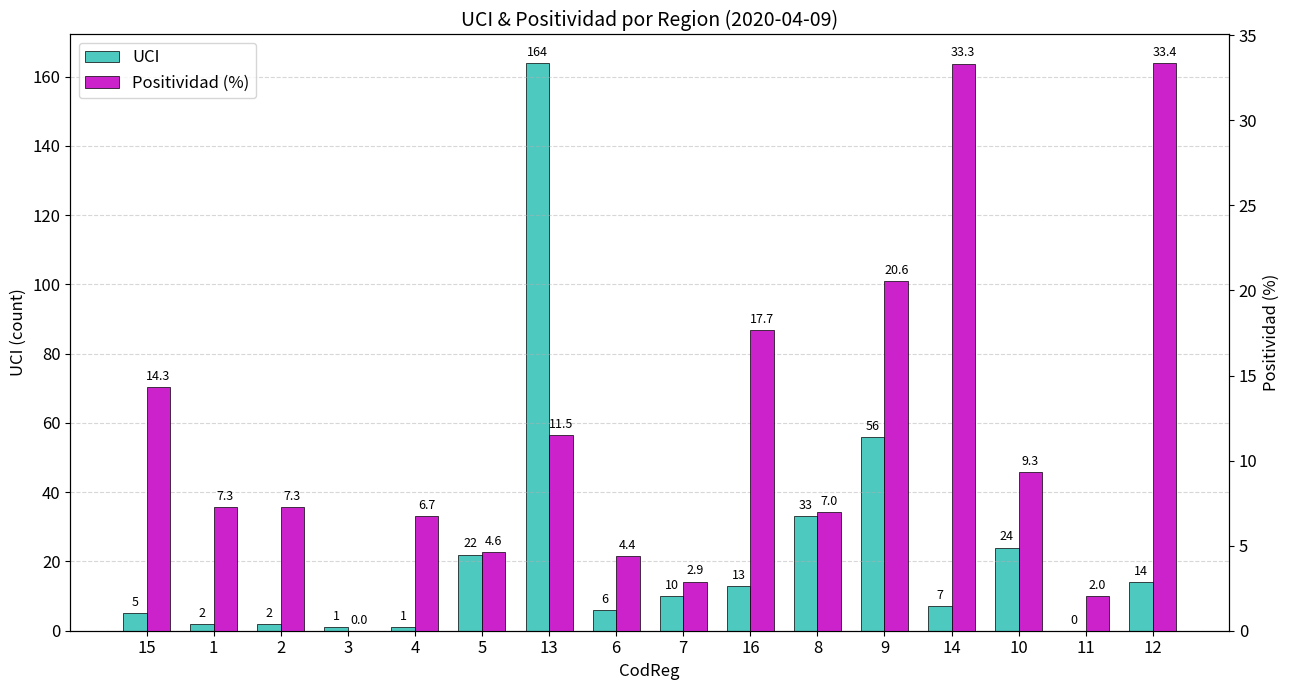

What are all the series names shown in the legend?

UCI, Positividad (%)